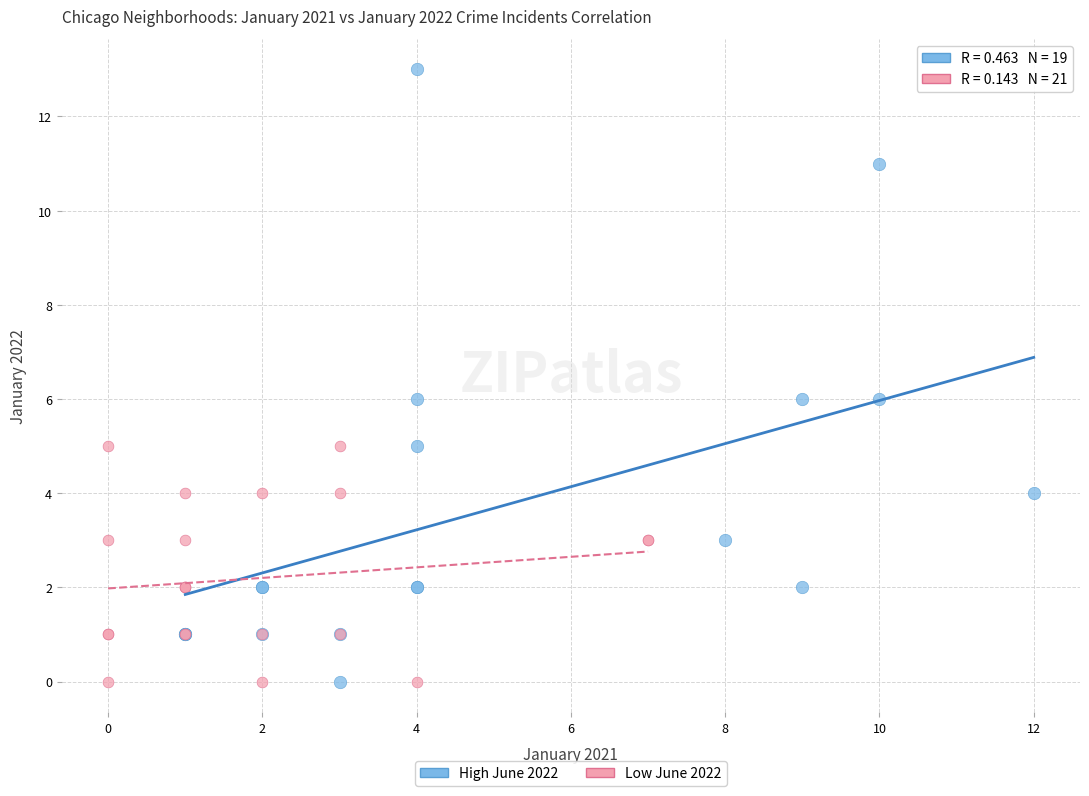

Which series has the largest Y range (max minus min)?

High June 2022